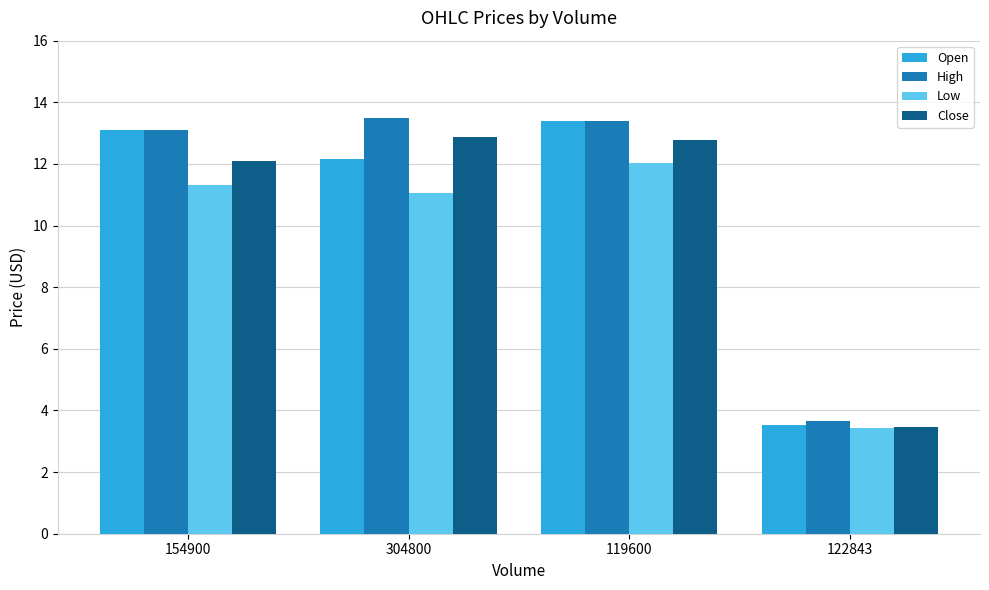

What is the difference between the second highest and second lowest values in the Close series?

0.7